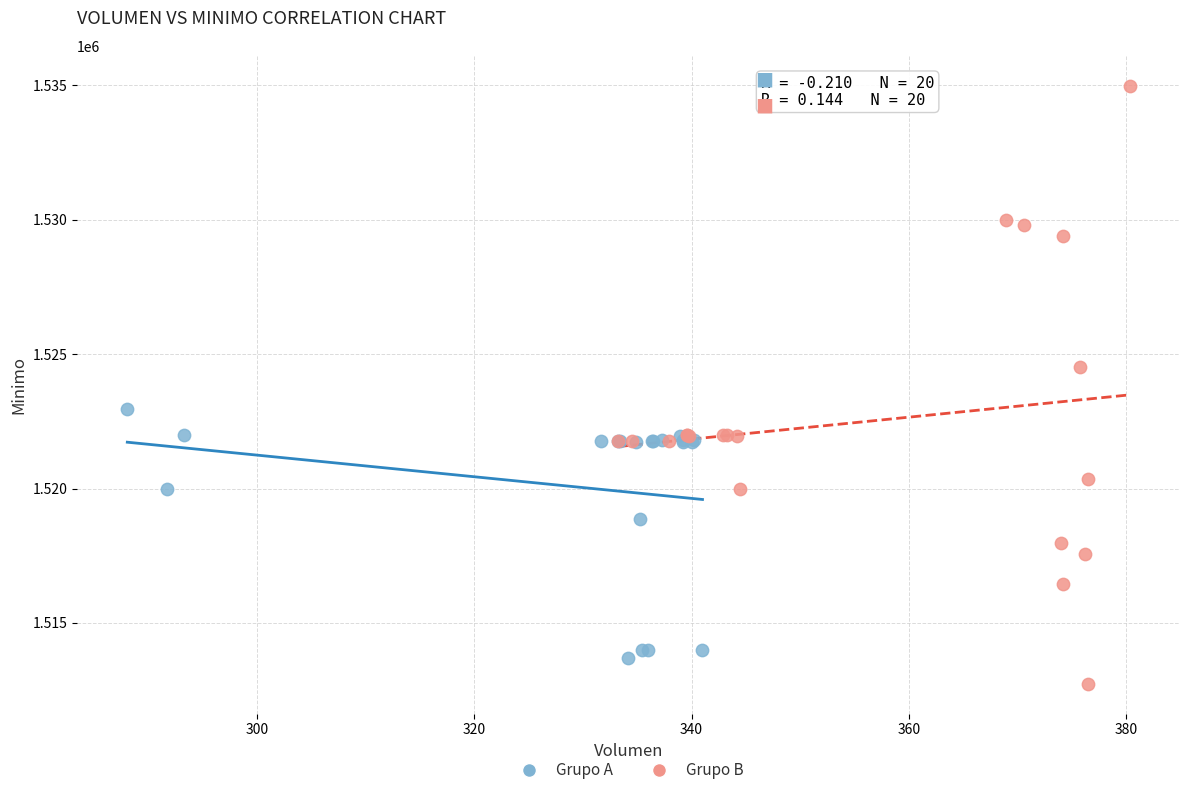

Which series has the largest Y range (max minus min)?

Grupo B